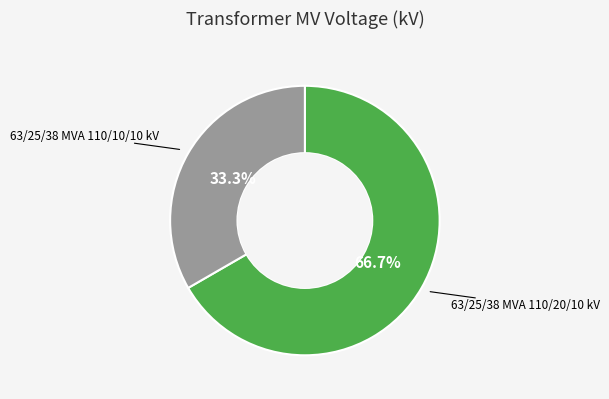

Is there any slice that represents more than half of the pie?

Yes